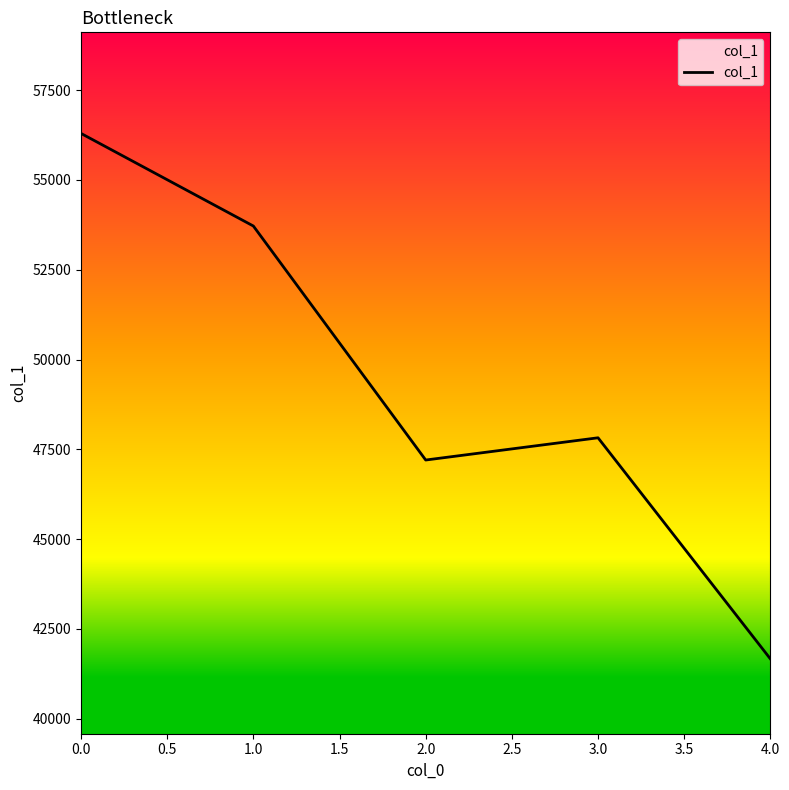

Rank the categories by value from highest to lowest.

0.0, 1.0, 3.0, 2.0, 4.0